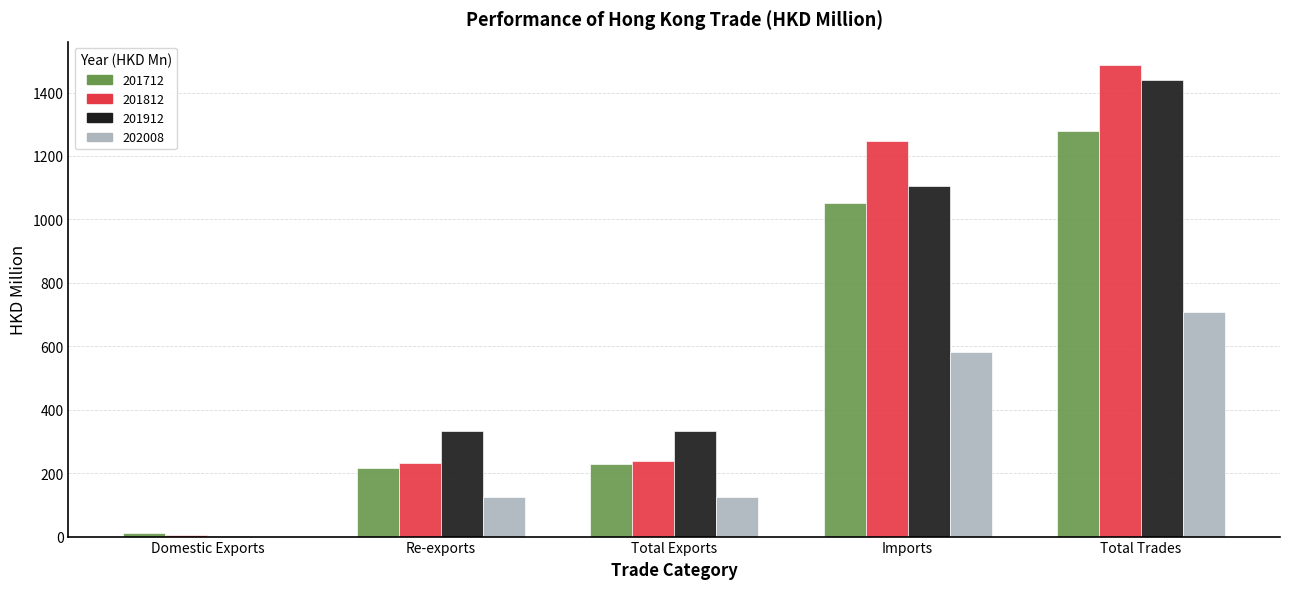

What is the average value of the 202008 series?

307.8